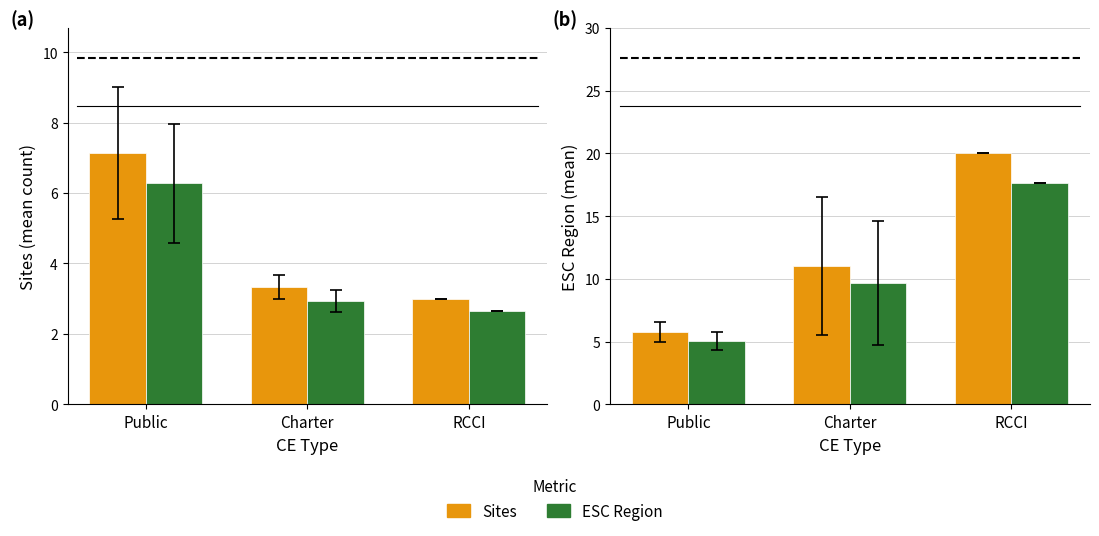

What is the difference between the second highest and minimum values in the Sites series?

0.3